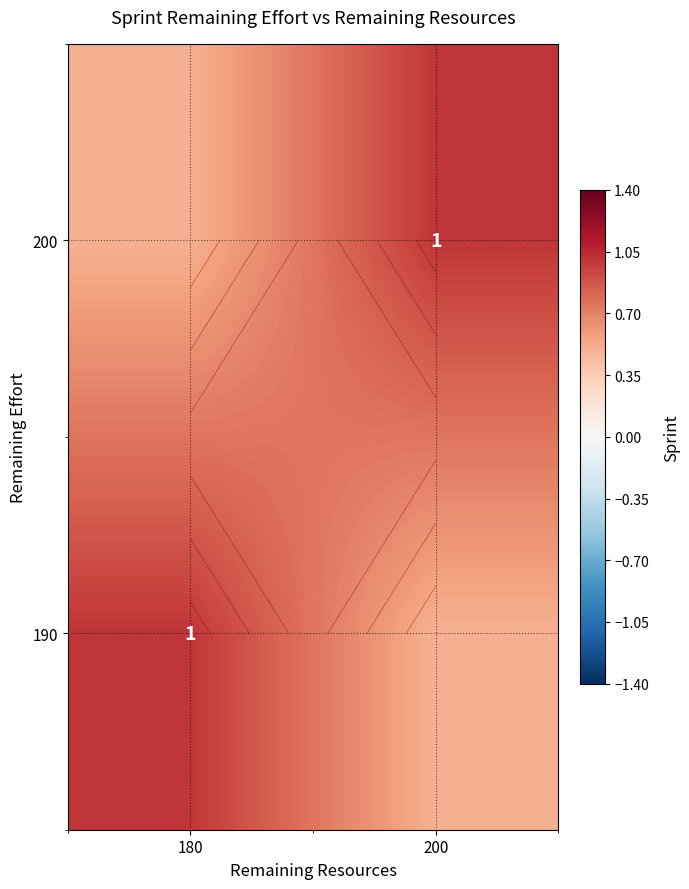

List the labels in order of 190 value, smallest first.

200, 180